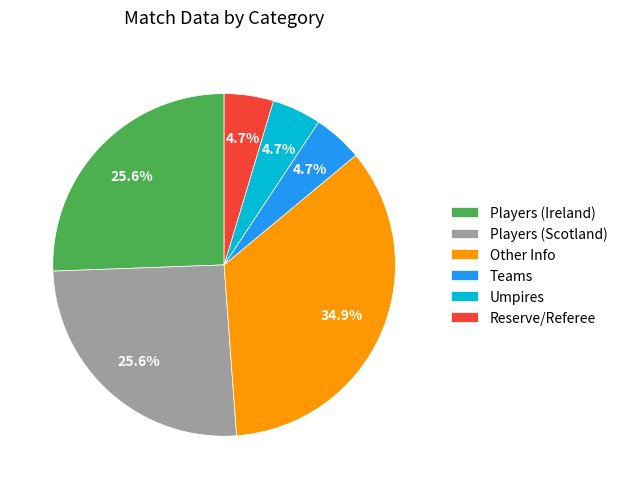

What is the largest slice in the pie chart?

Other Info